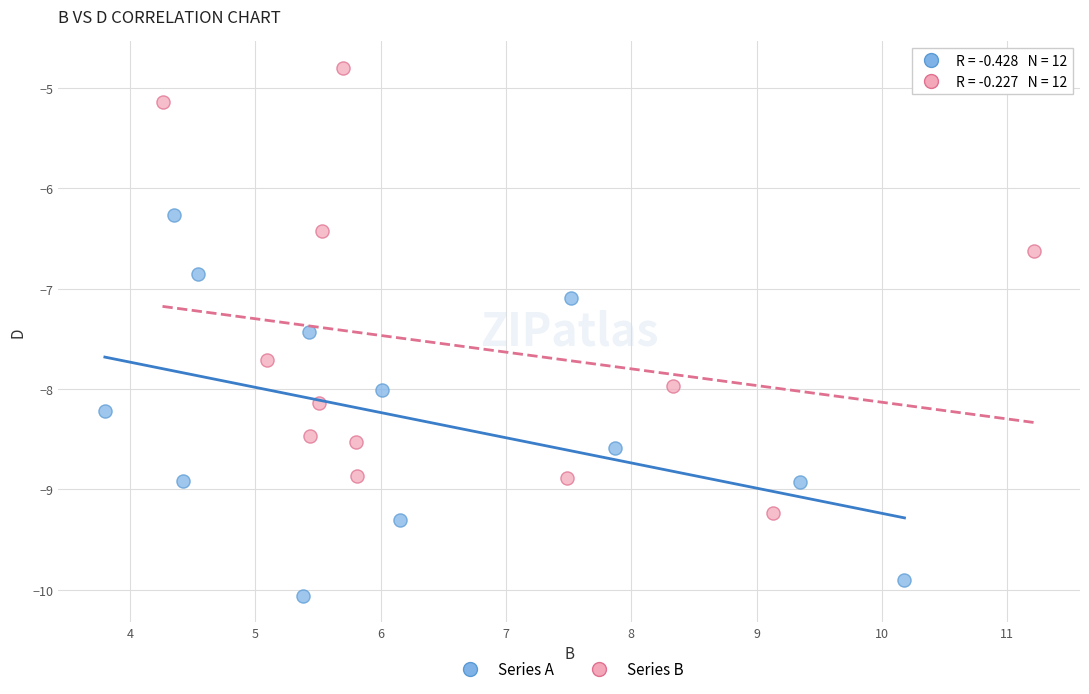

Which series contains the lowest Y value?

Series A